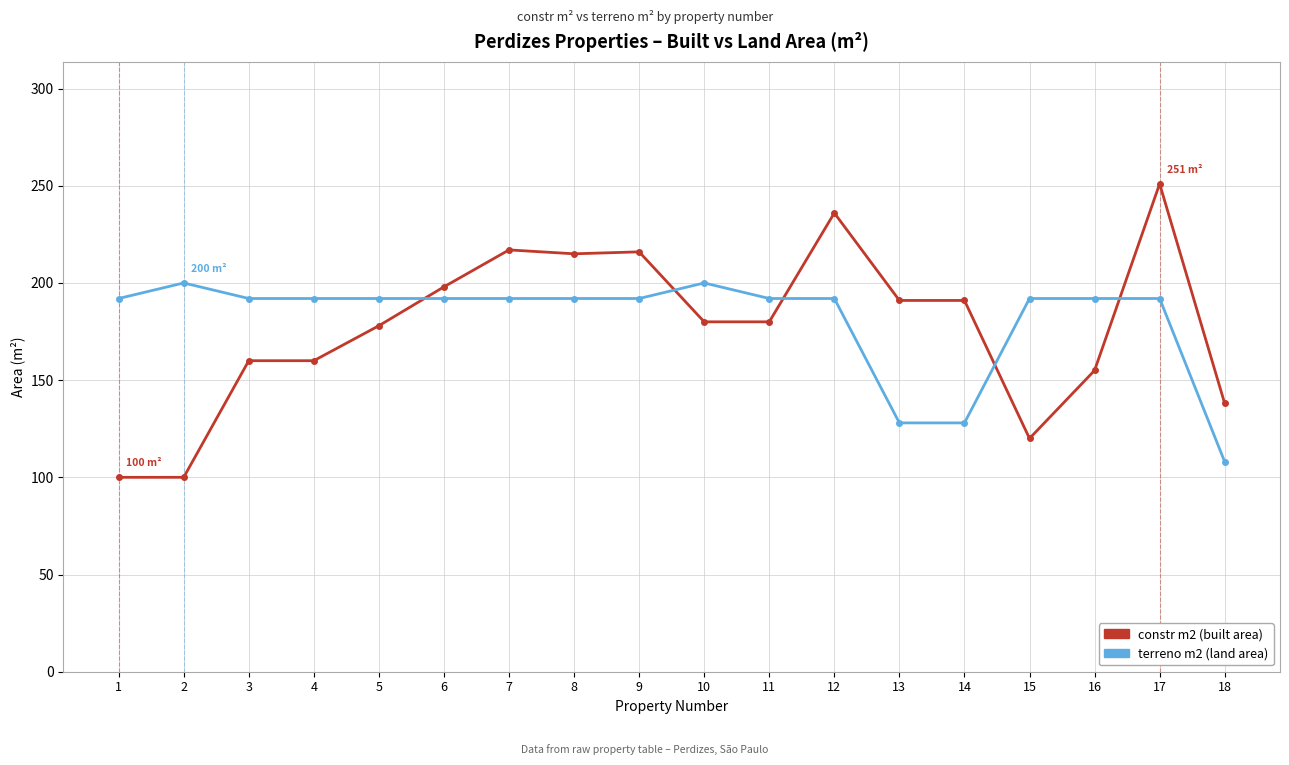

Which category has the highest value across all series?

17